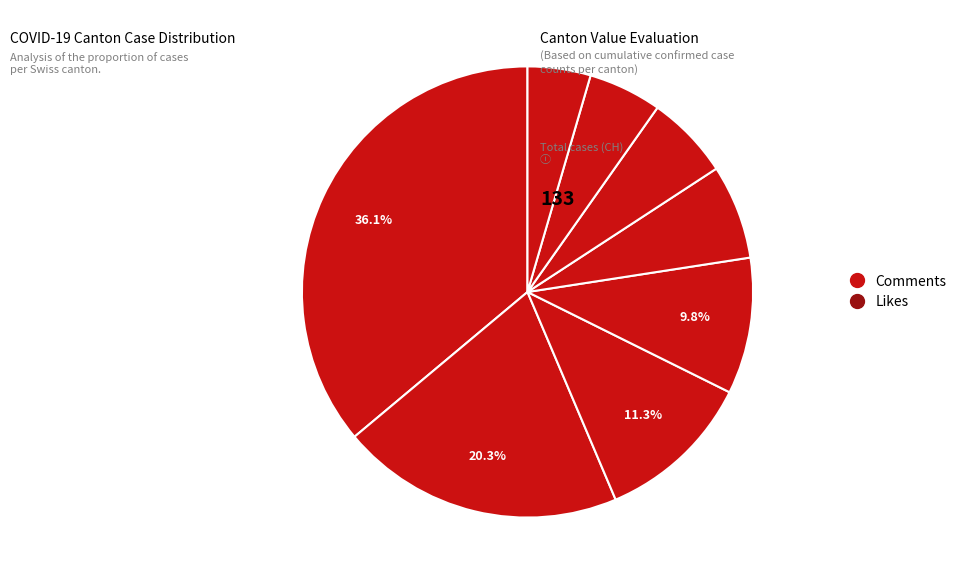

Which category has the biggest portion of the pie?

ZH